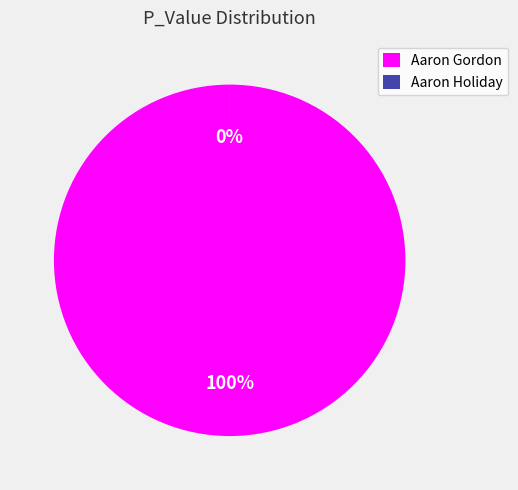

Between Aaron Gordon and Aaron Holiday, which is larger?

Aaron Gordon